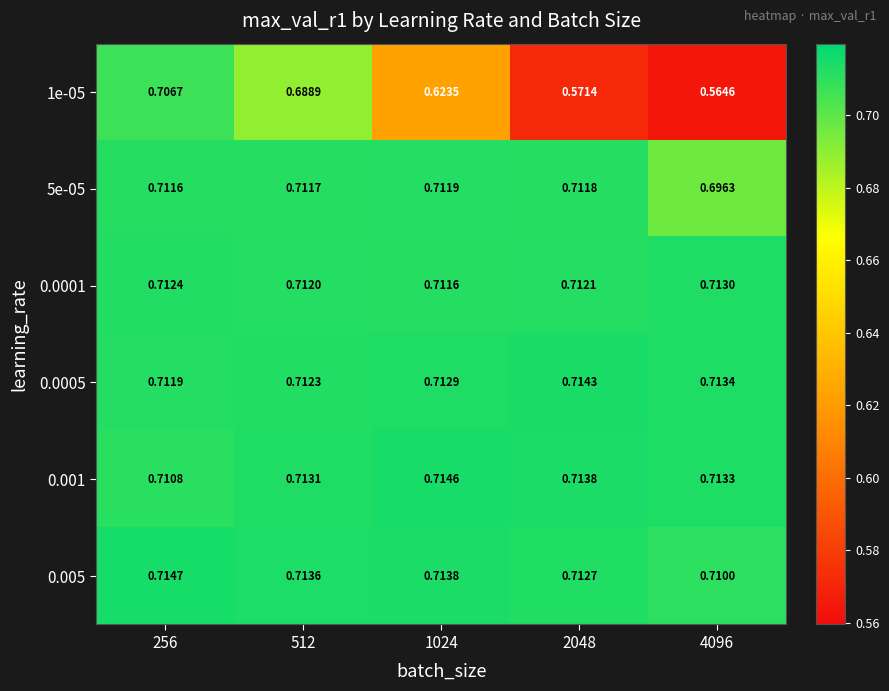

Is the value of 0.0005 at 256 greater than the value of 1e-05 at 256?

Yes